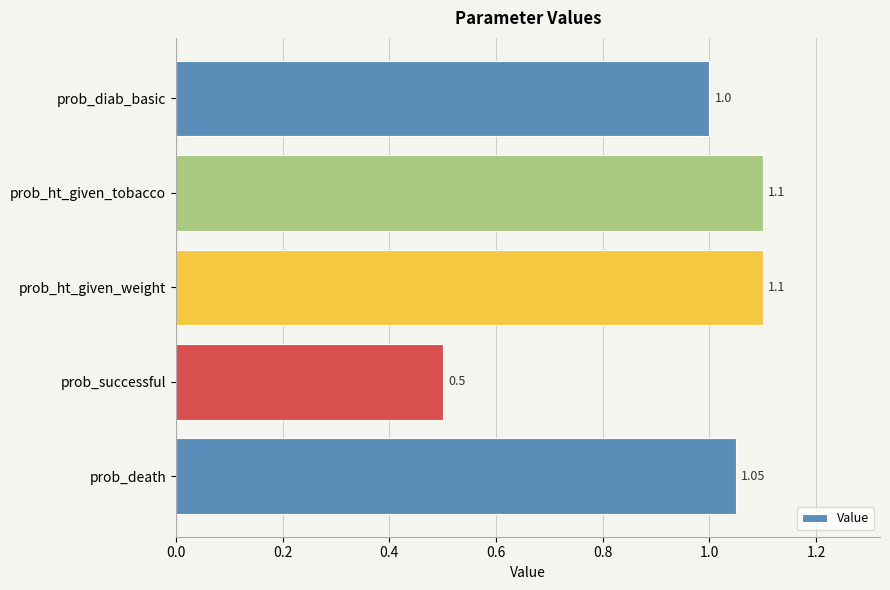

What is the maximum value shown in the chart?

1.1